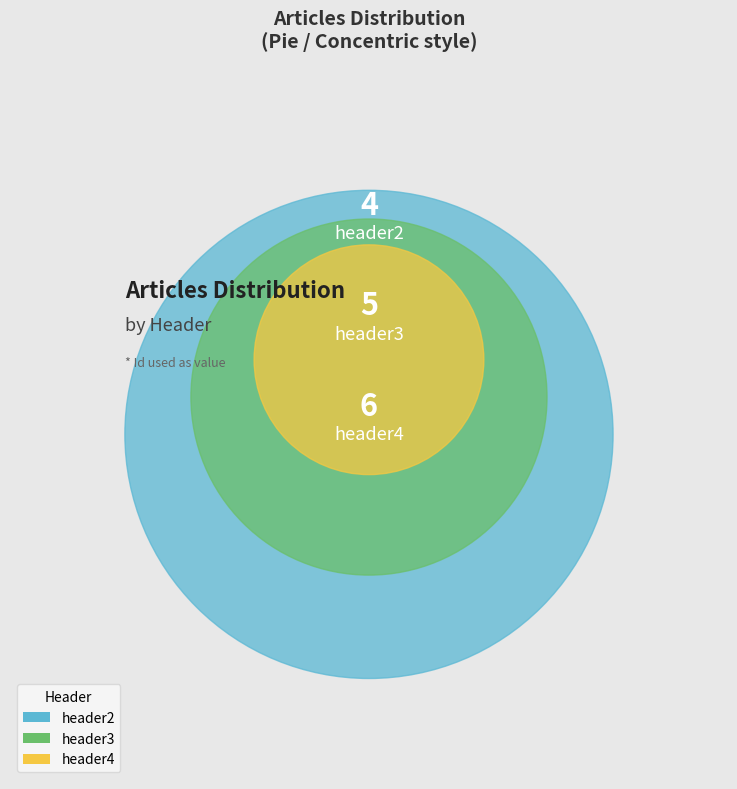

Is it true that header4 is 40% of the pie?

True